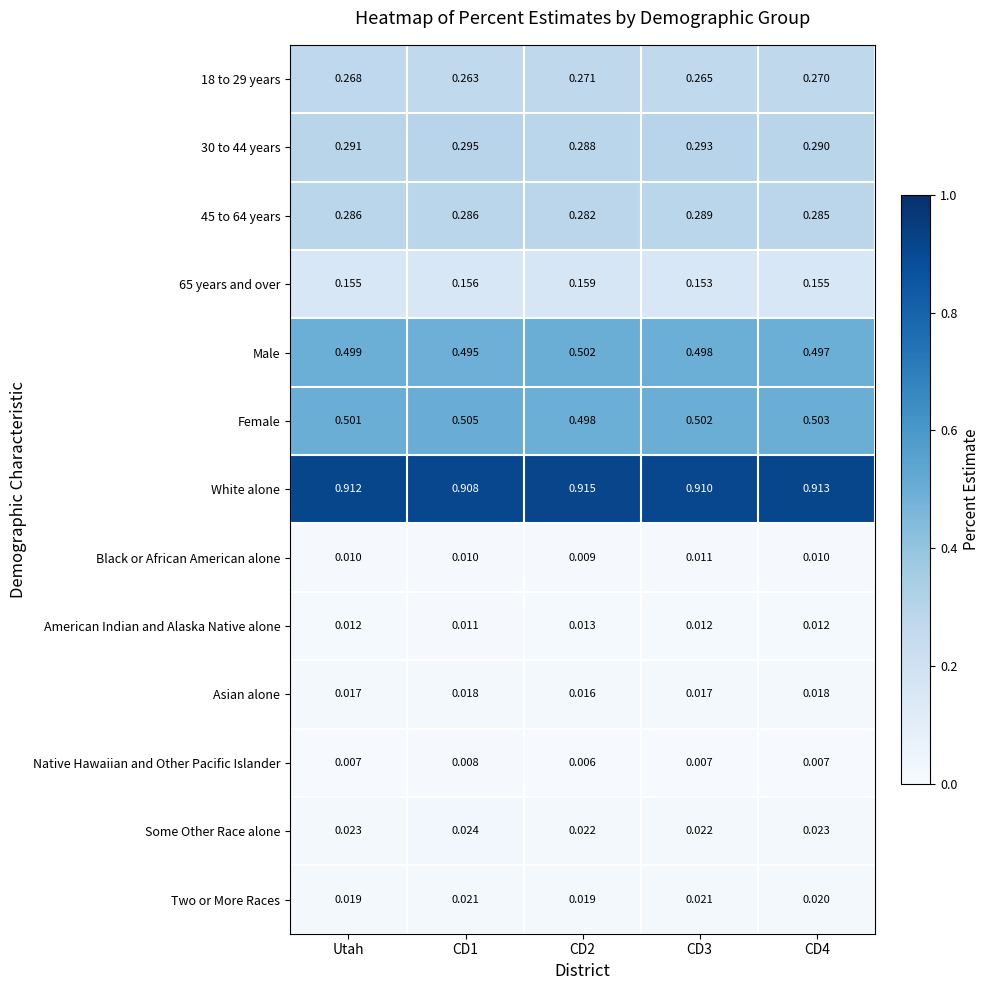

Which series has the largest total across all categories?

White alone